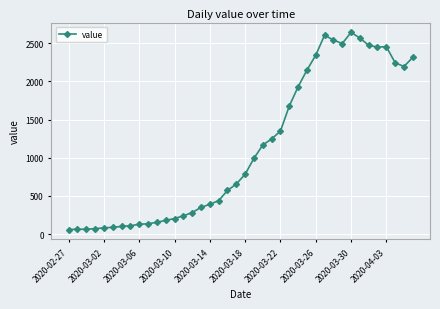

True or false: there are more than 0 points higher than both neighbors.

True